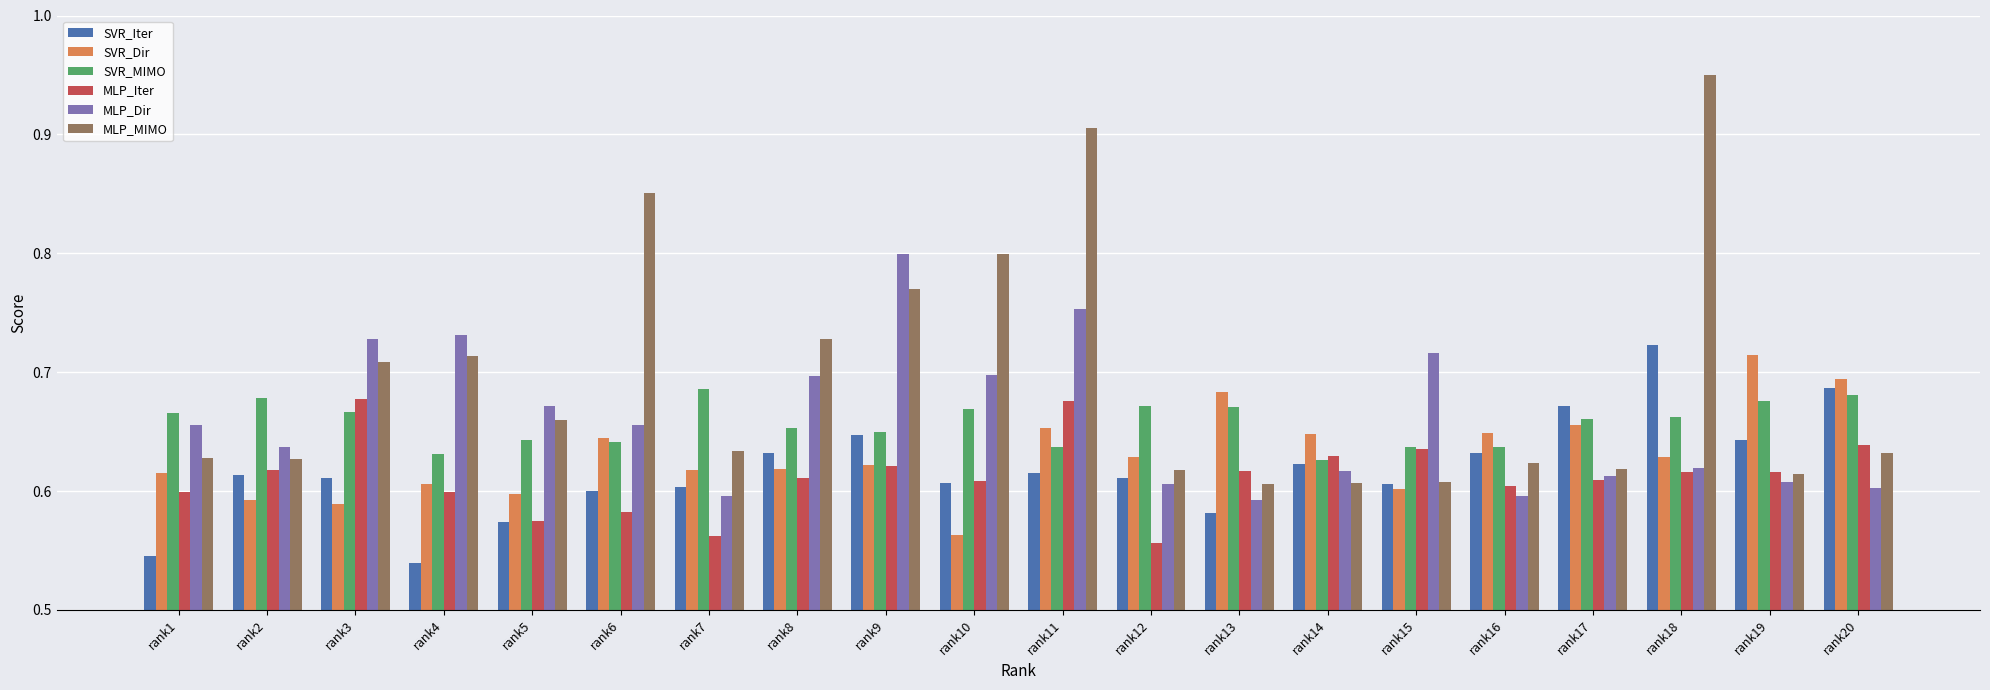

Which series changed the most between rank4 and rank11?

MLP_MIMO